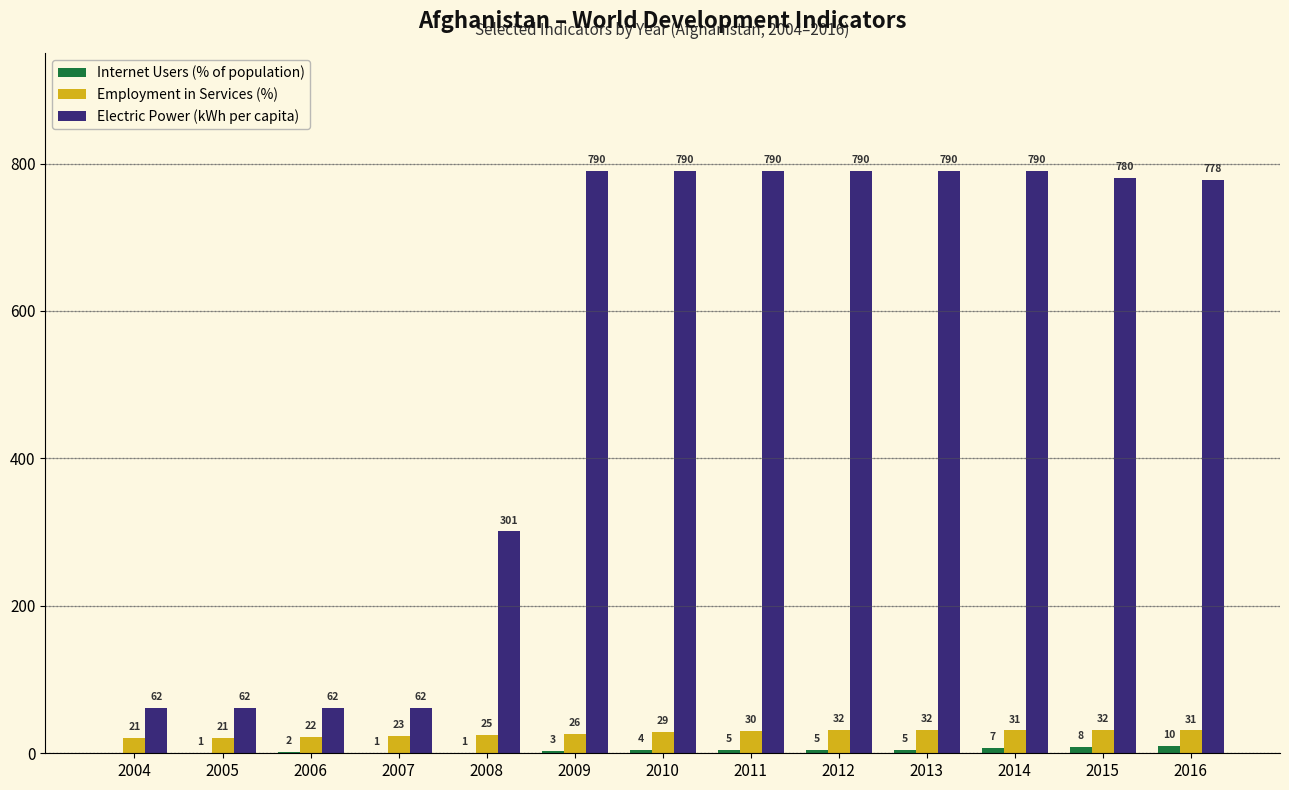

Reading right to left, extract all data points from this chart.

Internet Users (% of population): 2016=10	2015=8	2014=7	2013=5	2012=5	2011=5	2010=4	2009=3	2008=1	2007=1	2006=2	2005=1	2004=0
Employment in Services (%): 2016=31	2015=32	2014=31	2013=32	2012=32	2011=30	2010=29	2009=26	2008=25	2007=23	2006=22	2005=21	2004=21
Electric Power (kWh per capita): 2016=778	2015=780	2014=790	2013=790	2012=790	2011=790	2010=790	2009=790	2008=301	2007=62	2006=62	2005=62	2004=62